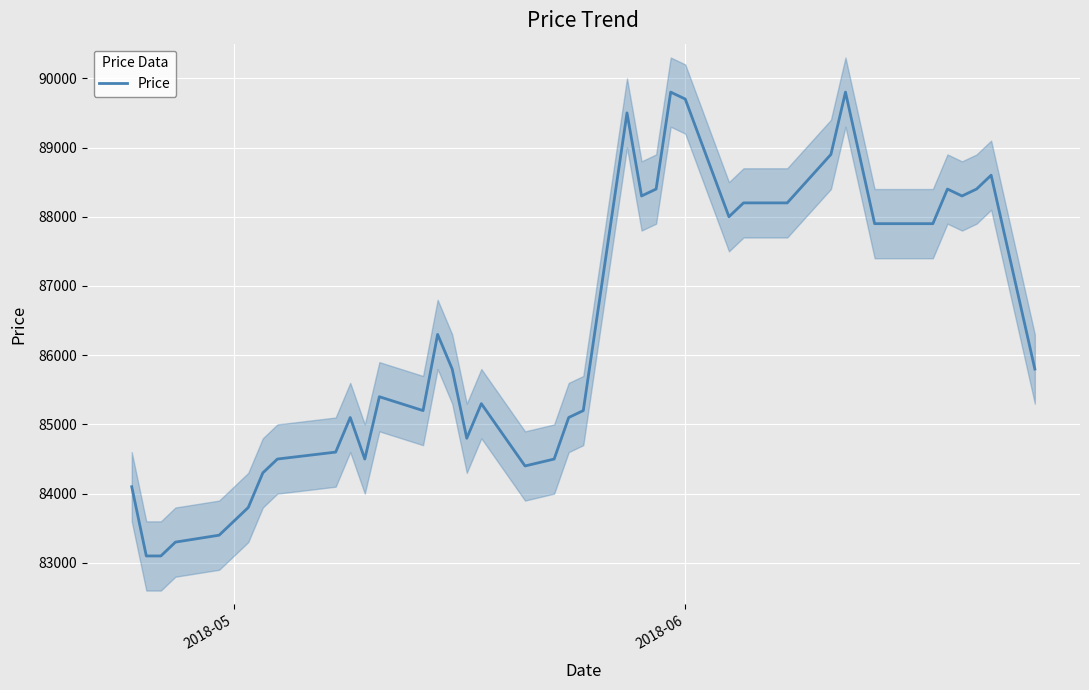

True or false: the data has more than 1 interior local peaks.

True